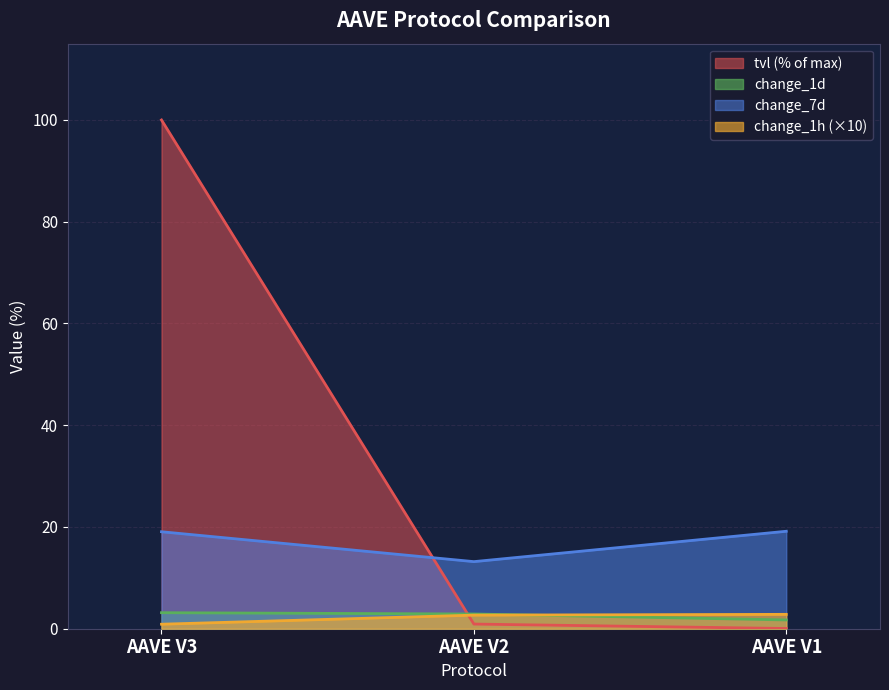

What are all the series names shown in the legend?

tvl (% of max), change_1d, change_7d, change_1h (×10)